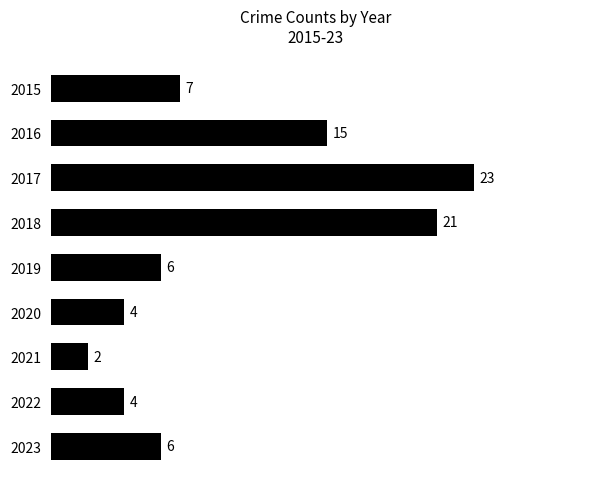

What is the value of the 8th bar from the top?

4